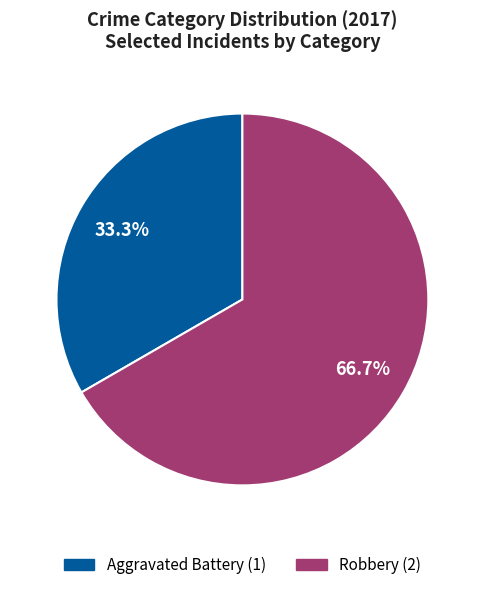

Does any single category account for the majority?

Yes